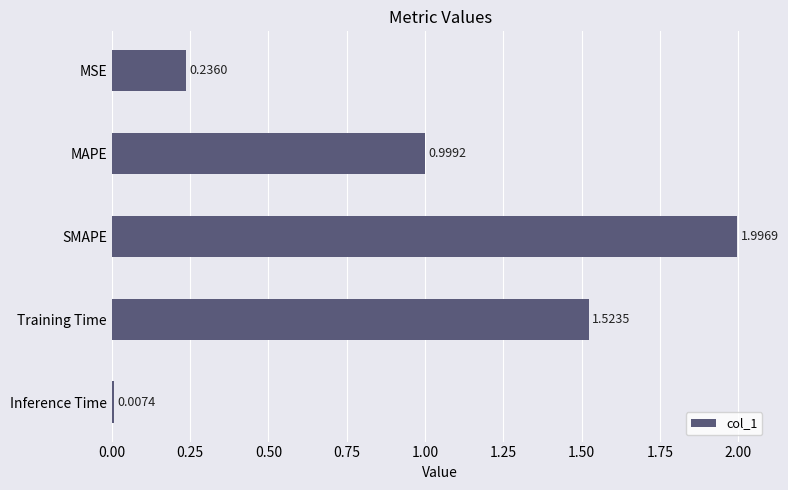

What is the sum of all values?

4.8